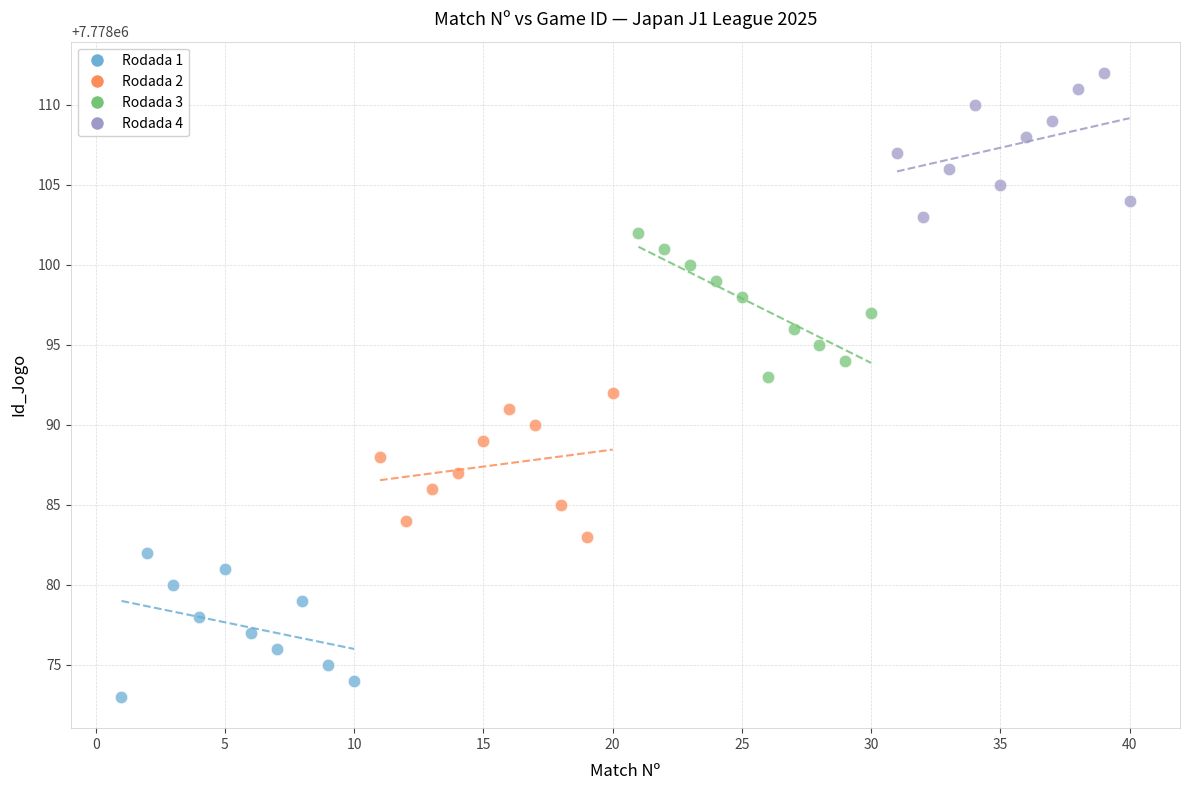

Which series contains the lowest Y value?

Rodada 1